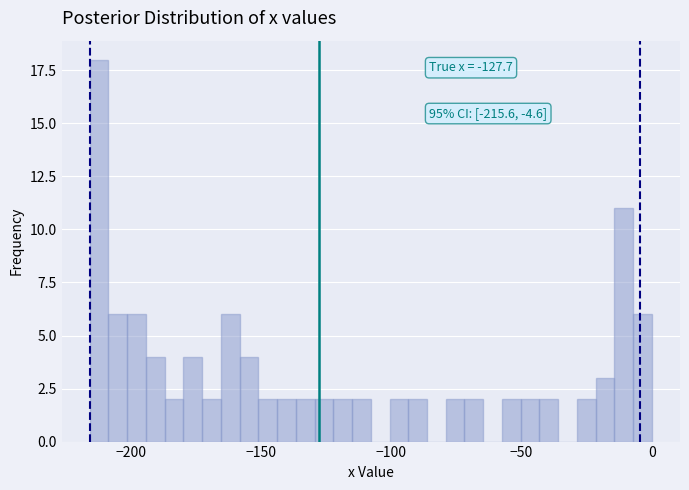

Around what value on the x-axis is the tallest bar? Give the approximate position of its centre, as read against the axis.

-210